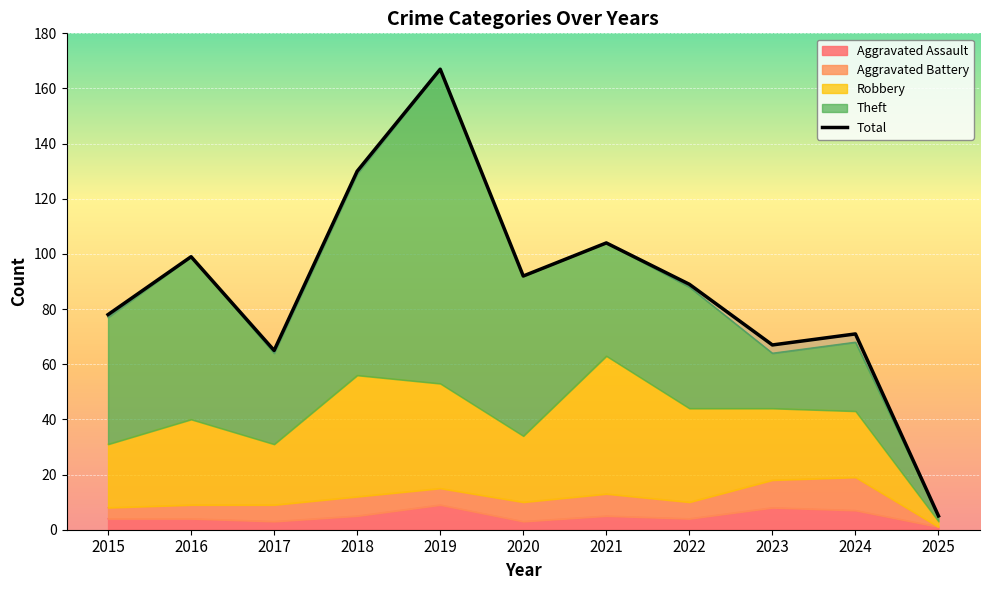

Which series changed the most between 2016 and 2017?

Total